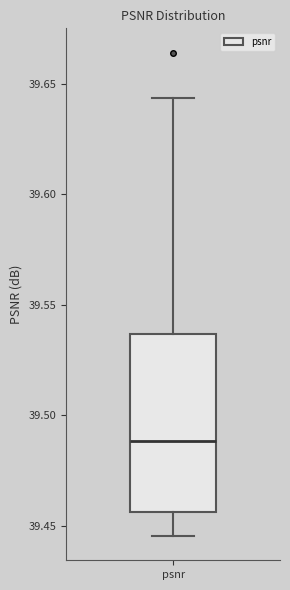

Where does the median line of the box for psnr sit on the y-axis? The values are not printed on the chart, so give them approximately, as read against the axis.

39.490